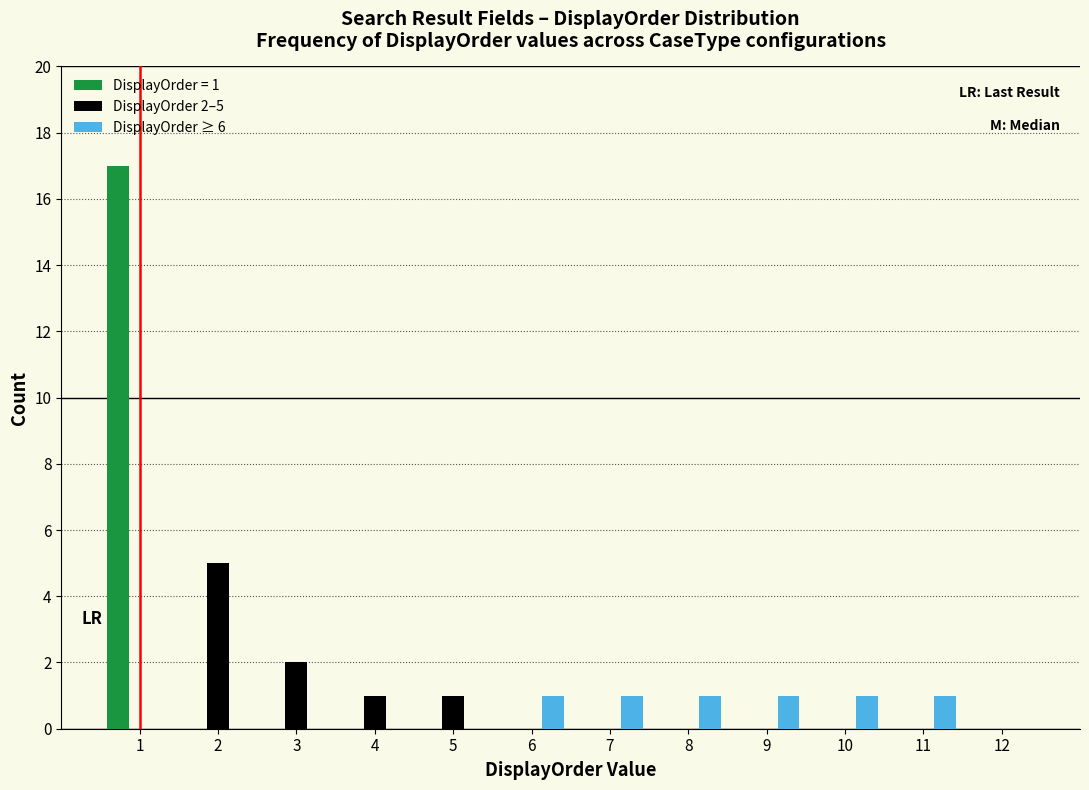

In the DisplayOrder 2–5 series, which range on the x-axis has the tallest bar?

1.5 to 2.5